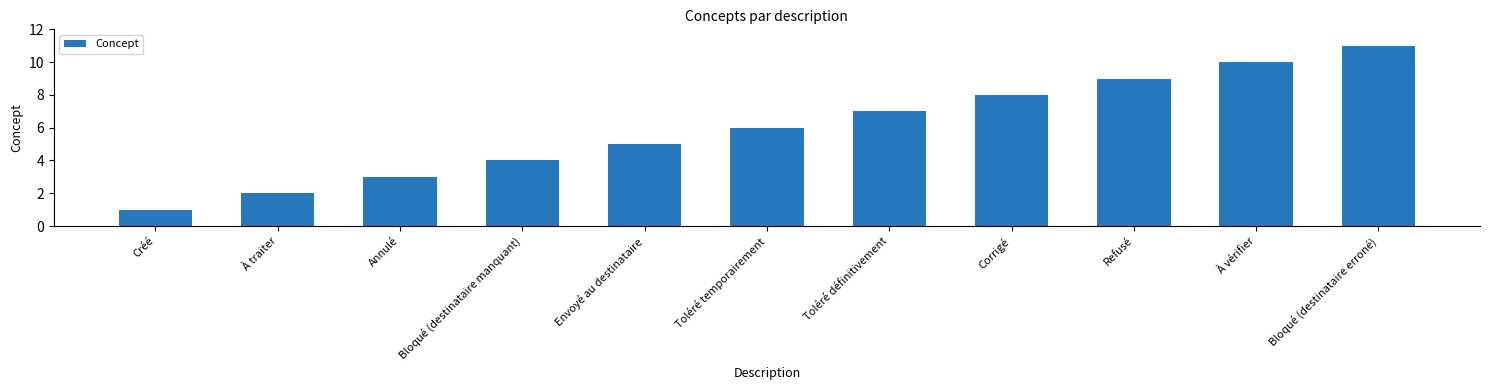

What position from the right is Corrigé?

4